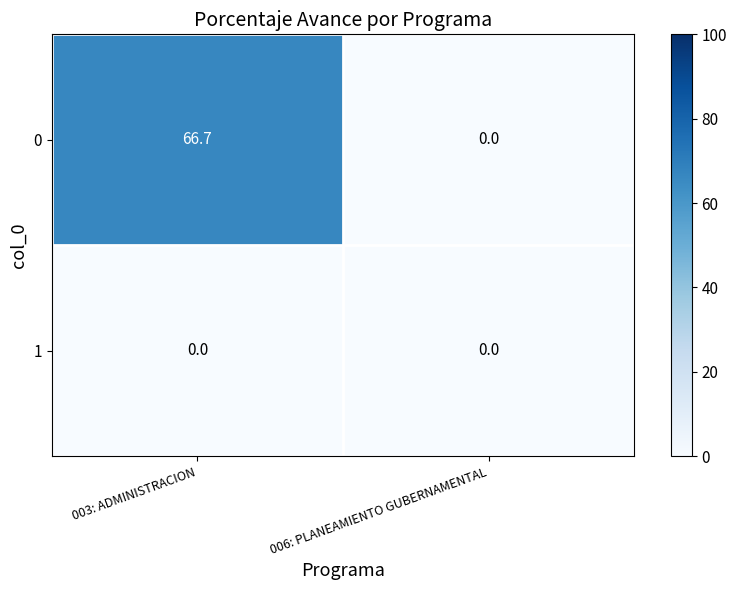

What is the maximum value for 0?

66.7